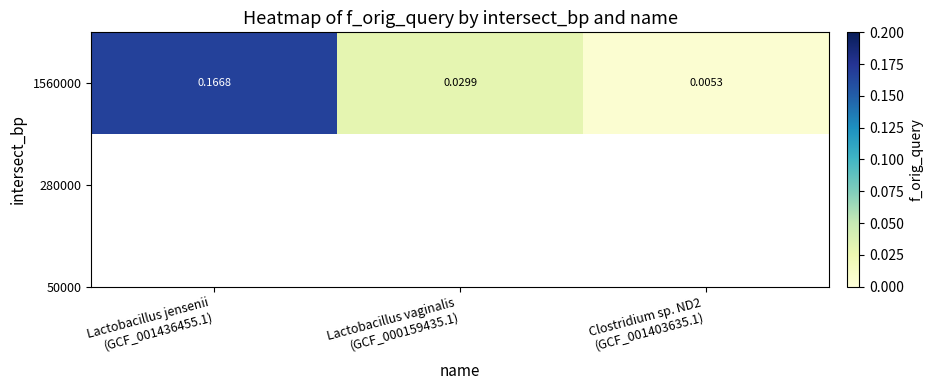

The chart shows a value of 0.1 at Lactobacillus jensenii
(GCF_001436455.1). True or false?

False